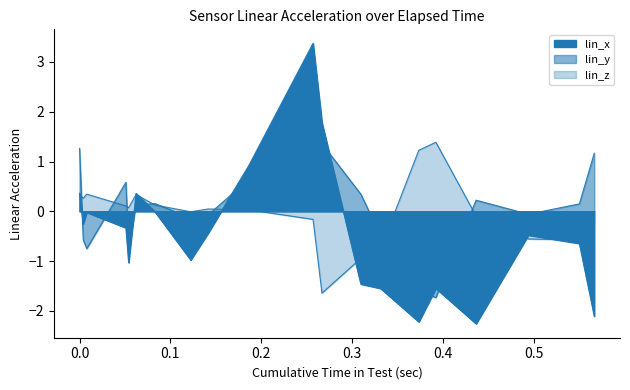

What is the minimum value shown in the chart?

-2.3